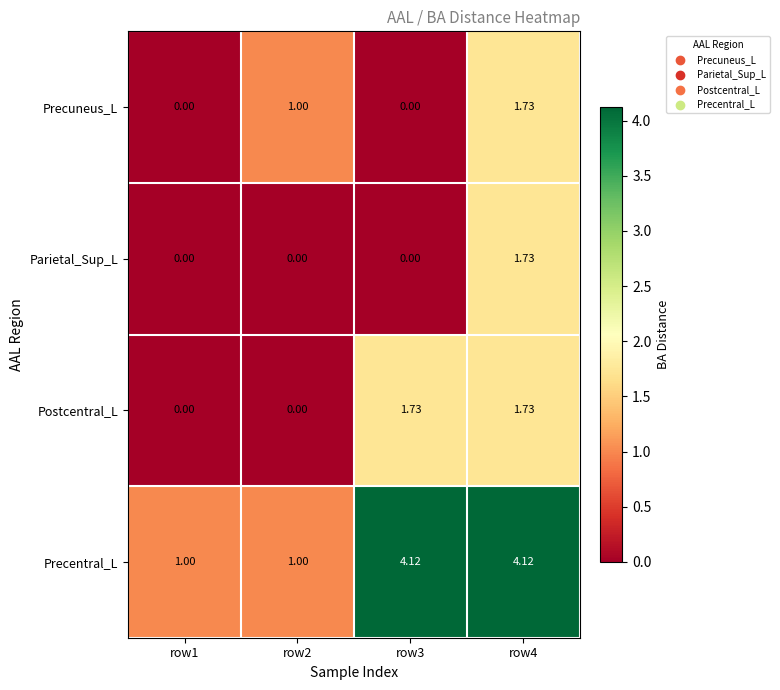

Which series has the widest spread of values?

Precentral_L